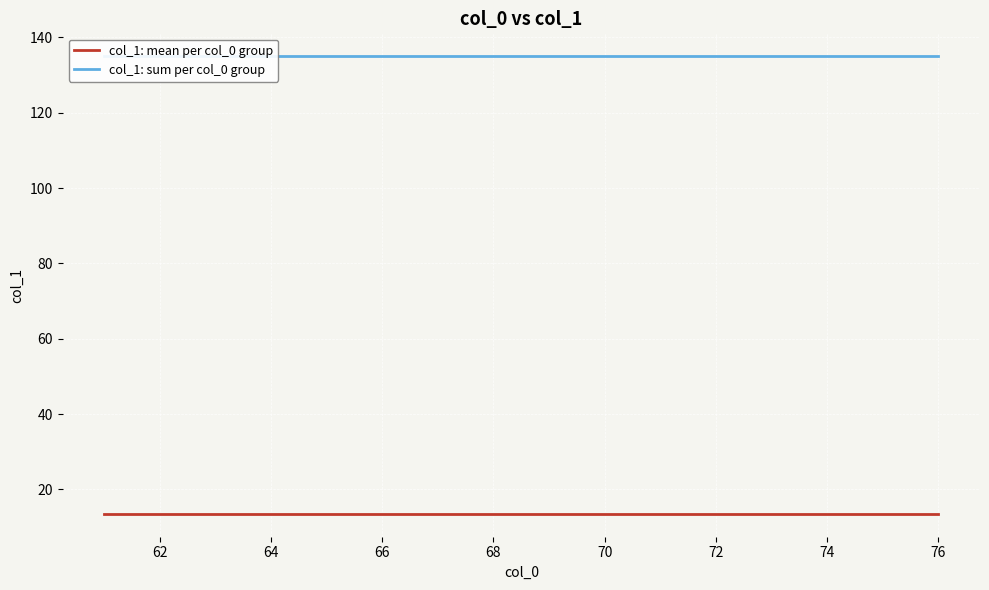

What are all the series names shown in the legend?

col_1: mean per col_0 group, col_1: sum per col_0 group